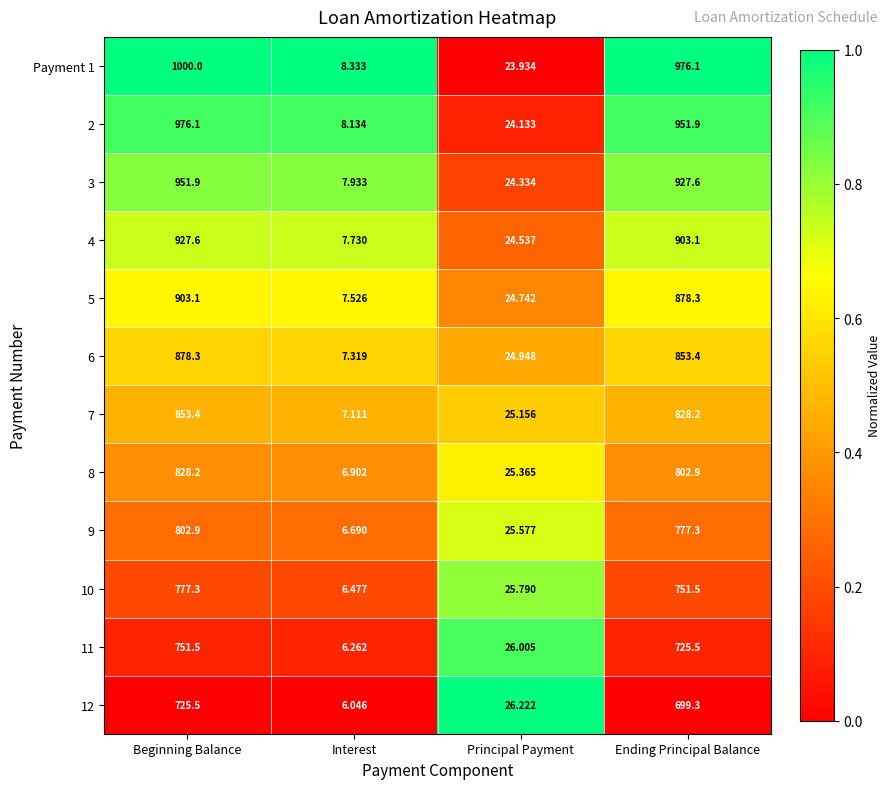

Which category has the highest value in the 5 series?

Beginning Balance